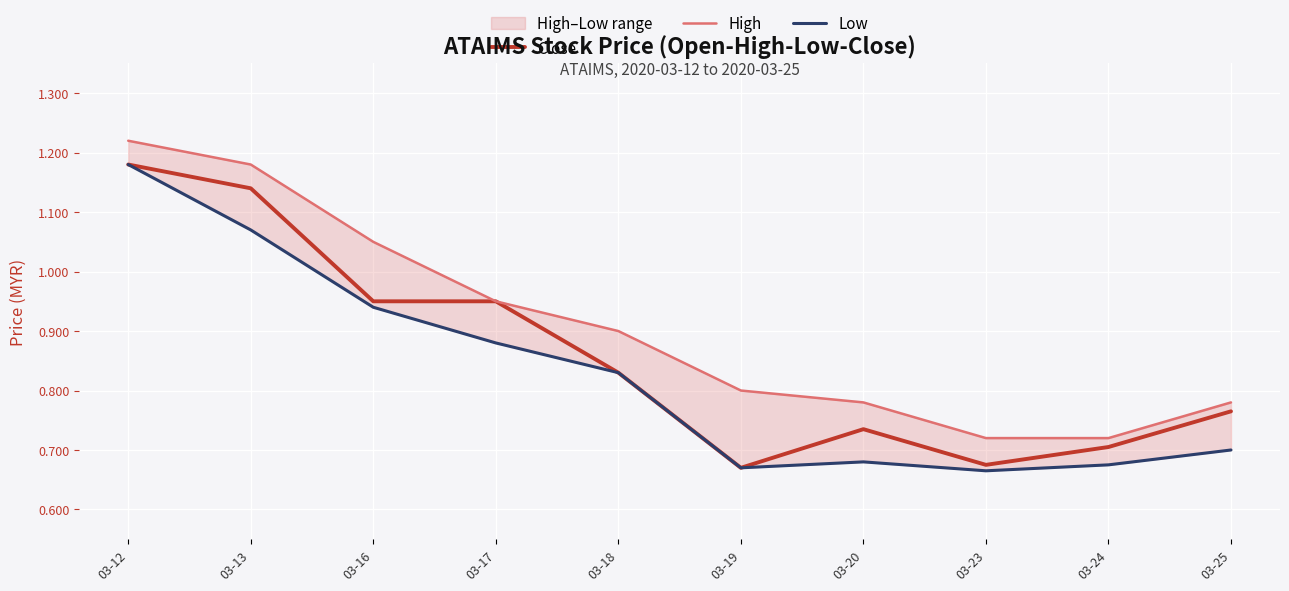

What is the spread (max minus min) of values at 03-17?

0.1